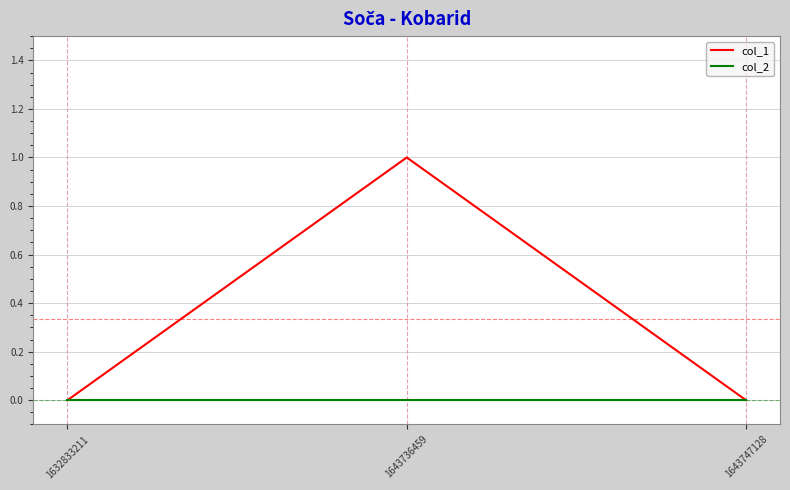

The value of col_2 at 1632833211 is 0. True or false?

True